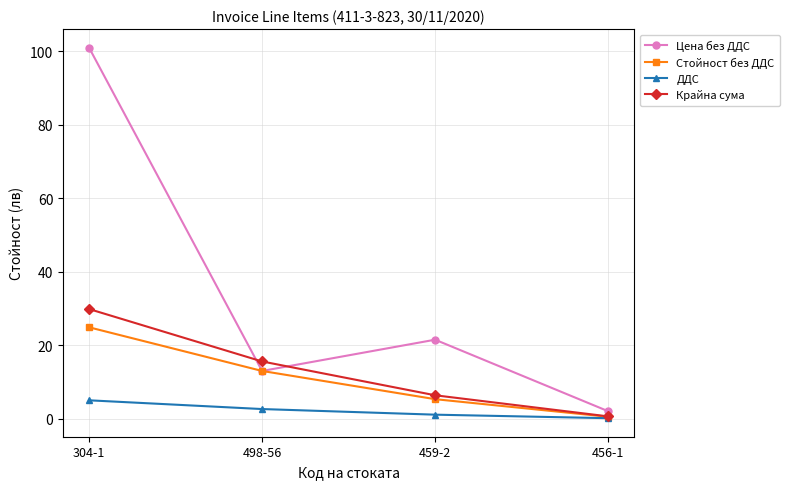

What position from the left is 459-2?

3